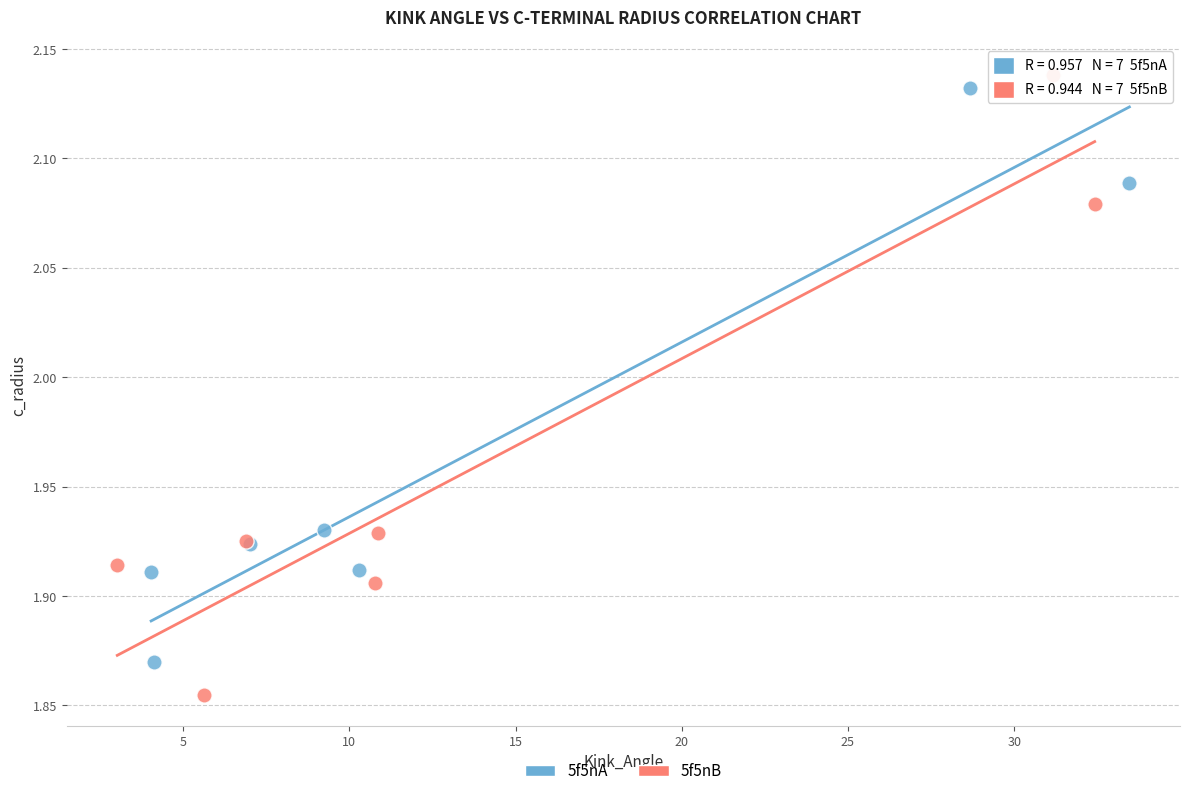

Which series contains the lowest Y value?

5f5nB